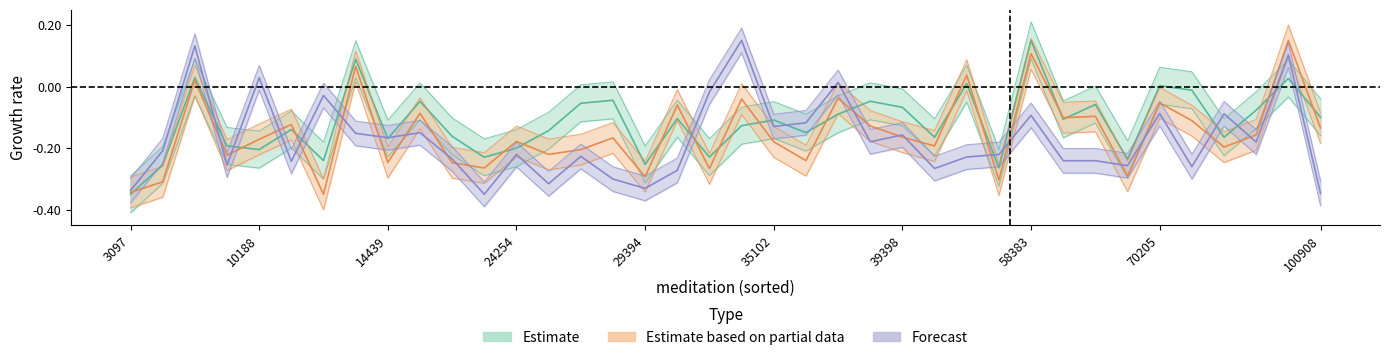

At which category is the sum across all series the highest?

36